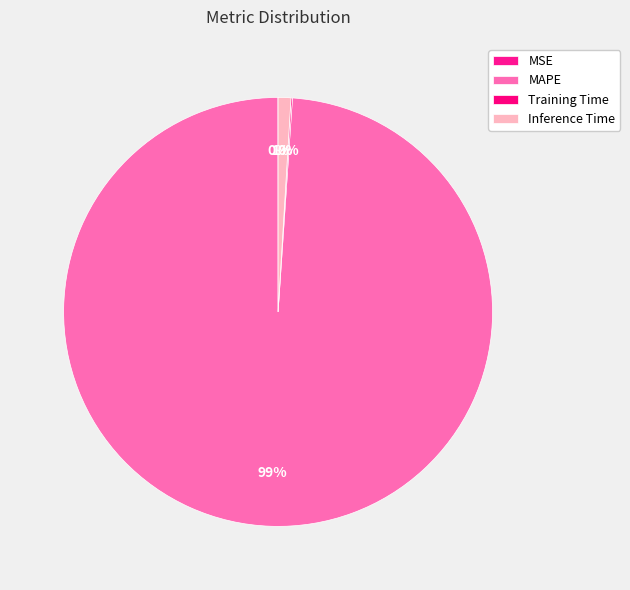

Combined, do Training Time and MSE account for over 50%?

No